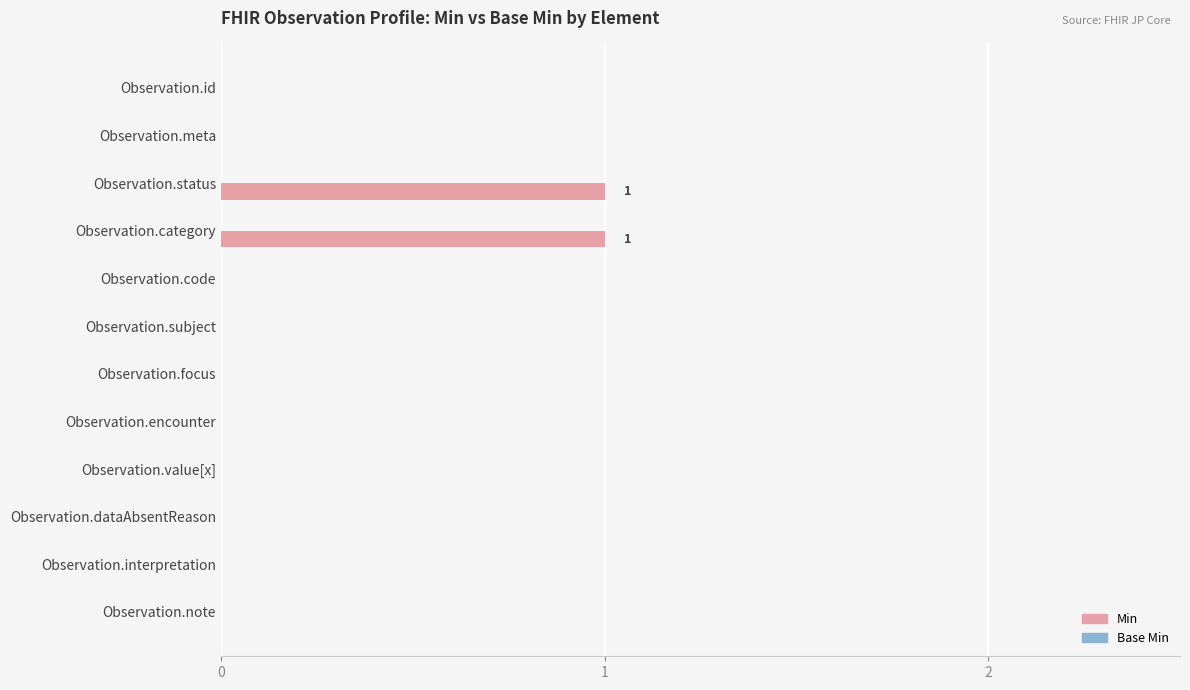

What is the greatest value displayed?

1